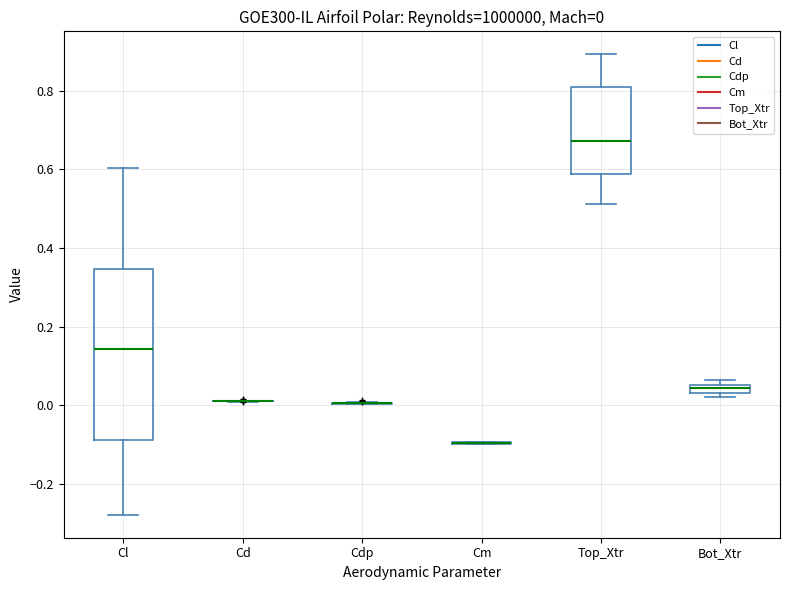

Which box is the tallest, from its lower edge to its upper edge?

Cl